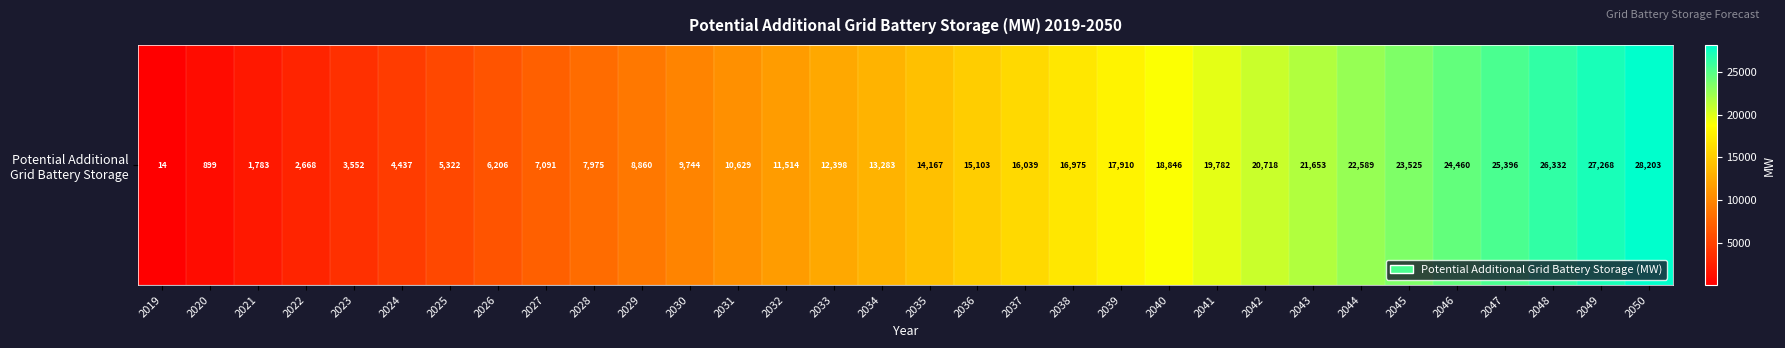

True or false: the data shows 3552.4 at 2023.

True